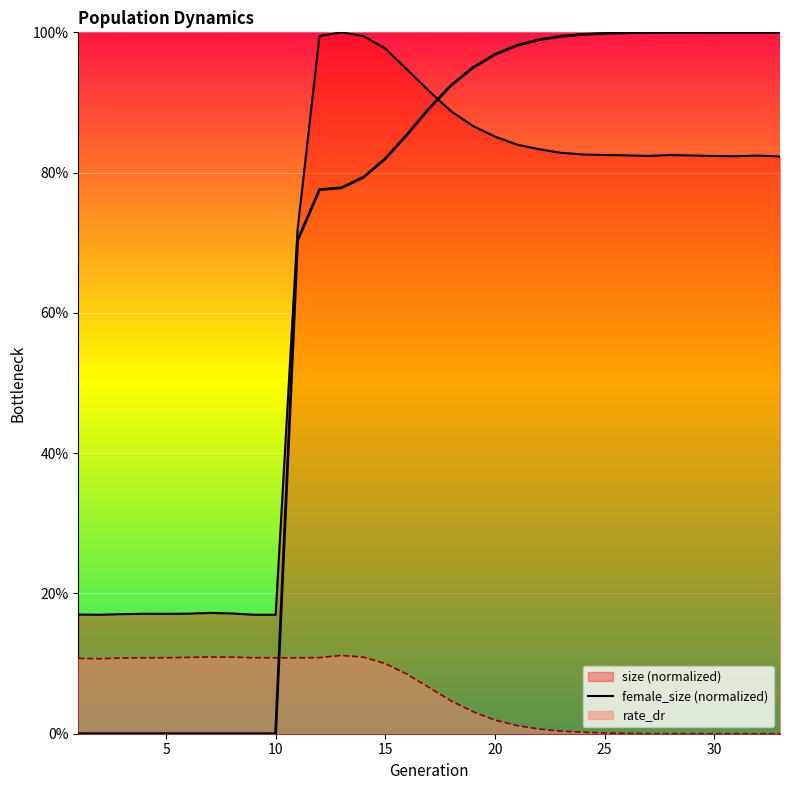

Between 12 and 13, which series saw the biggest shift?

size